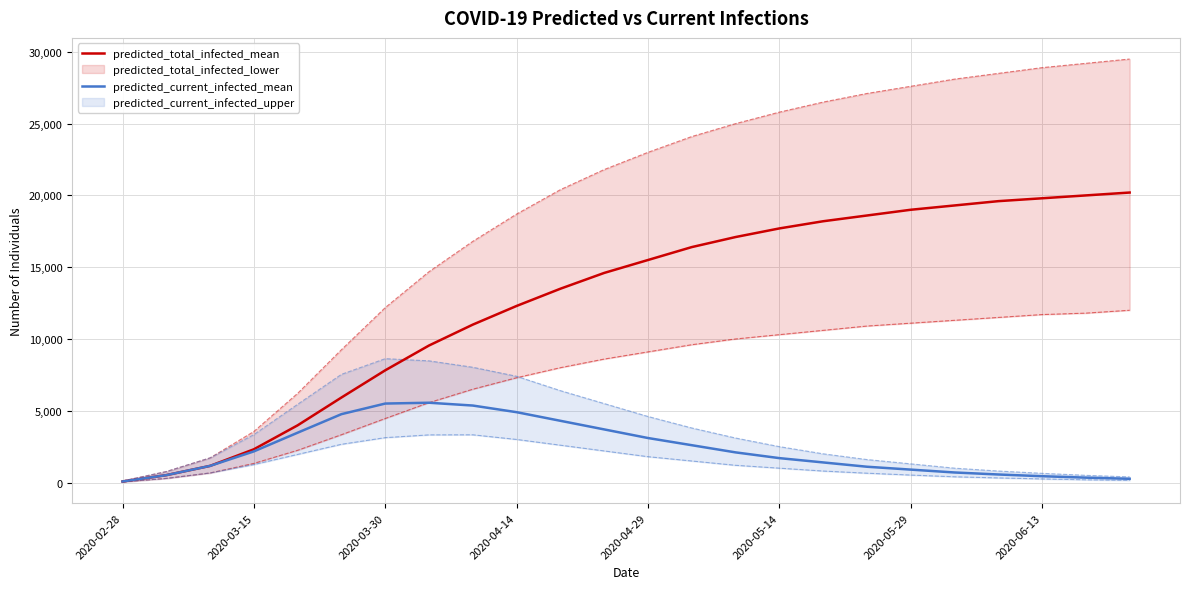

What is the difference between the second highest and minimum values in the predicted_total_infected_mean series?

19927